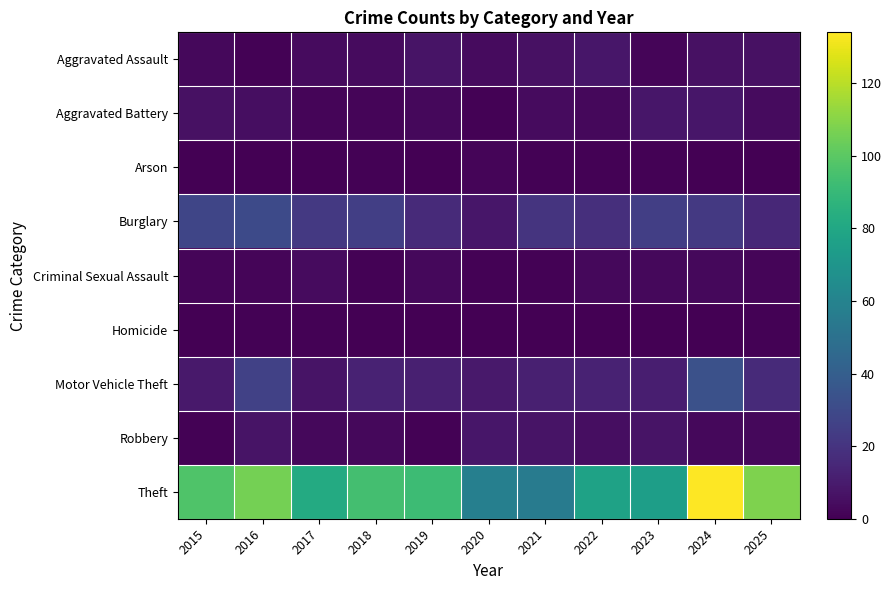

Which series has the largest total across all categories?

Theft